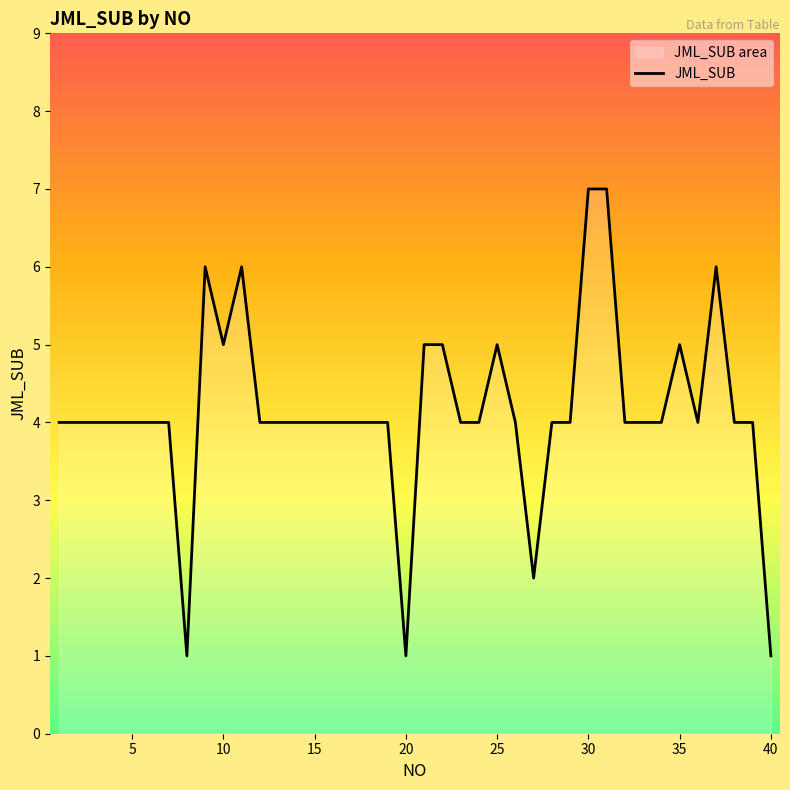

At which category does the chart reach its peak across all series?

30